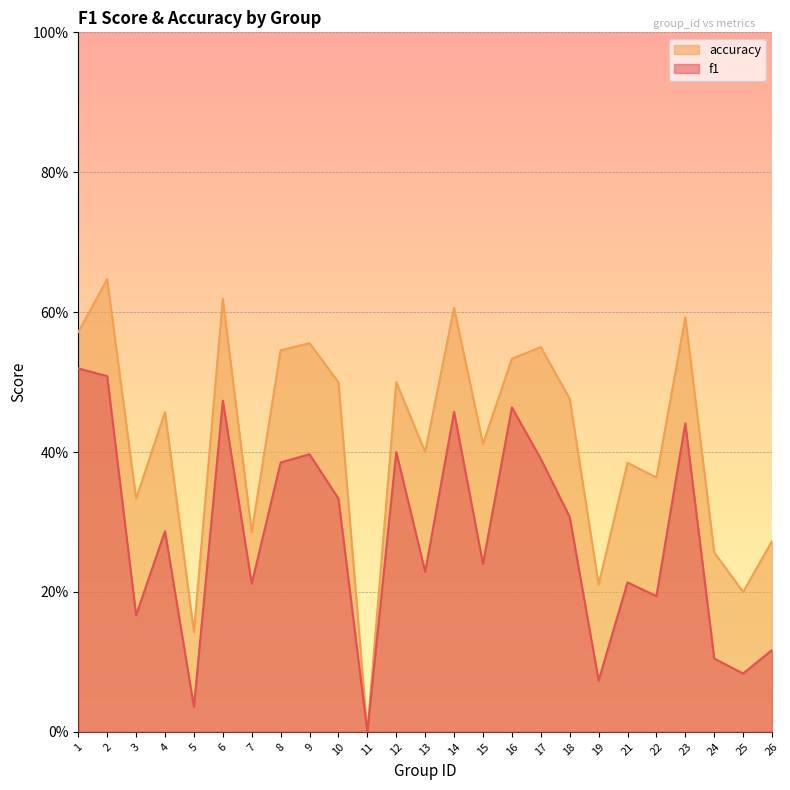

True or false: accuracy and f1 intersect in this chart.

False